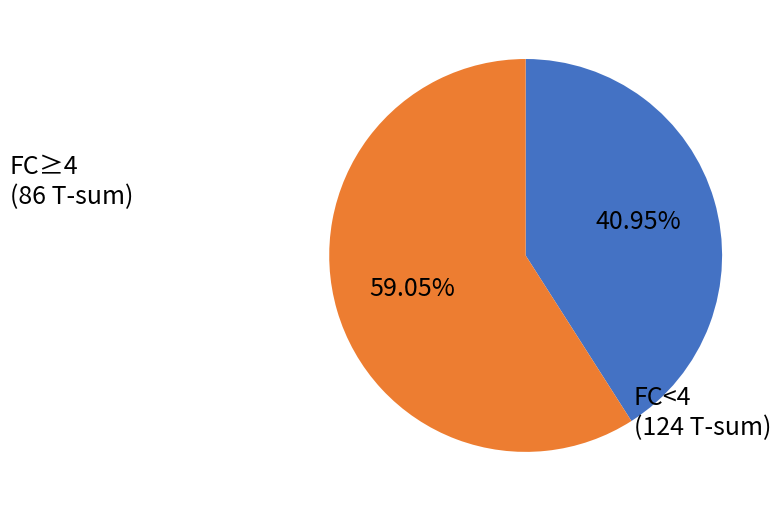

Is there a majority slice in this chart?

Yes